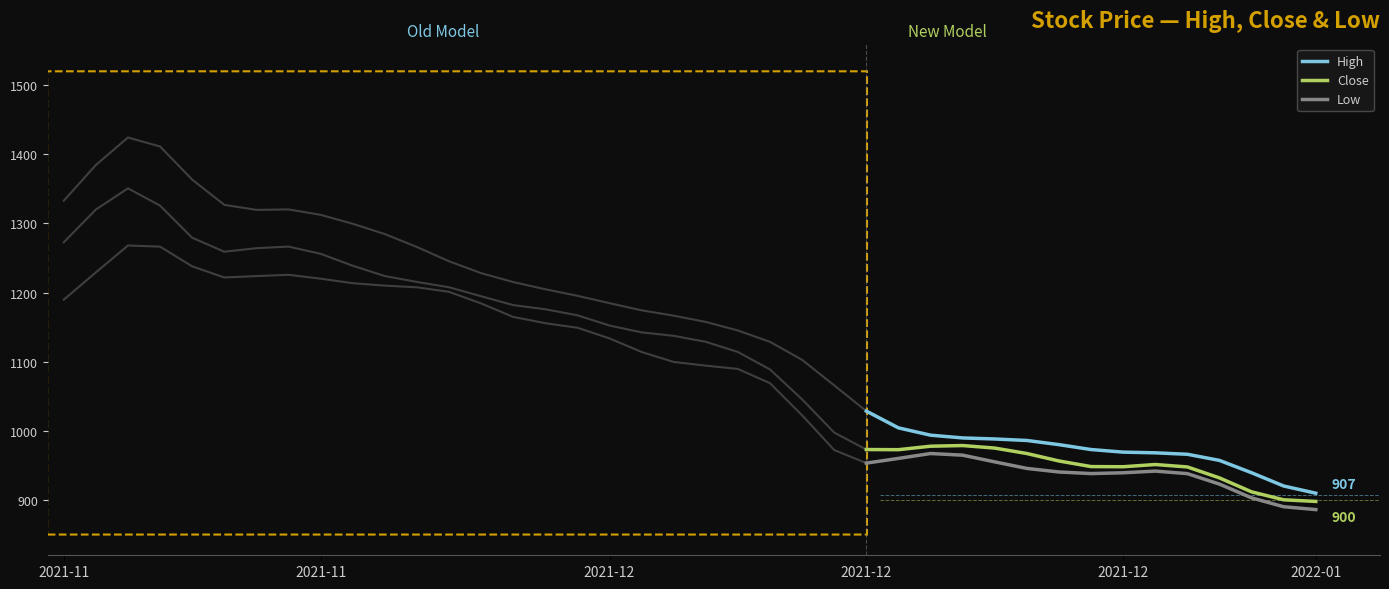

How many data points does each series have?

15